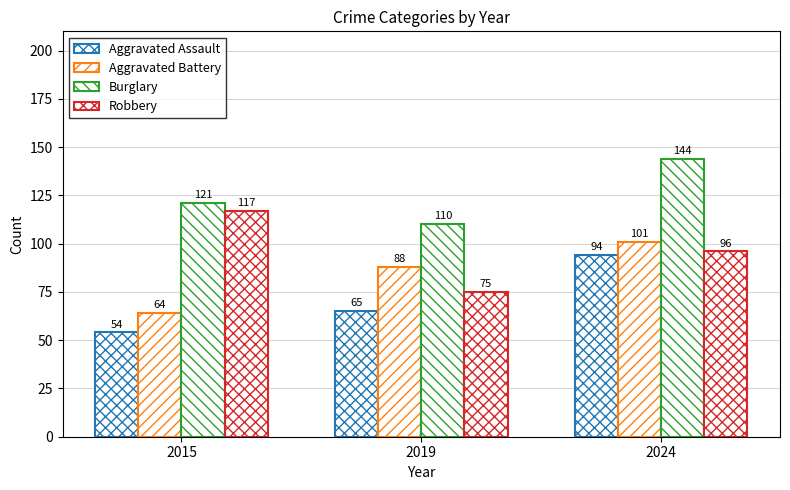

Are the bars grouped side by side (vs. stacked)?

Yes